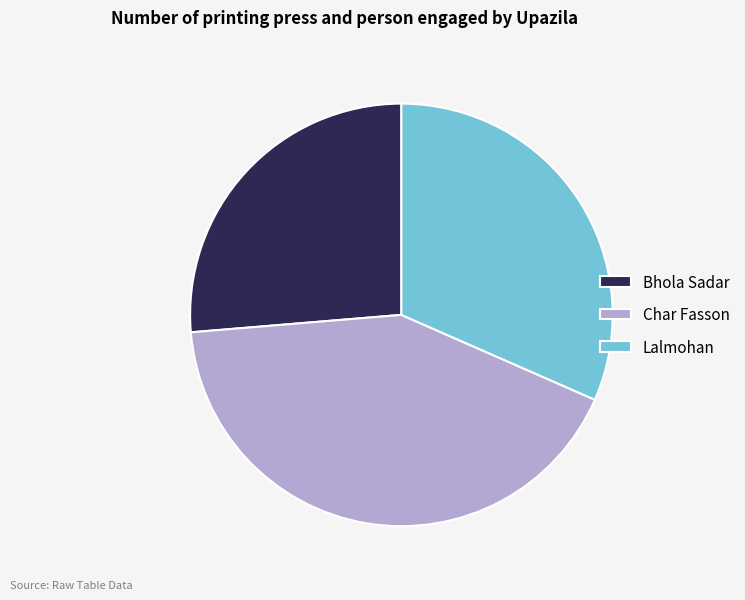

How many slices are in this pie chart?

3